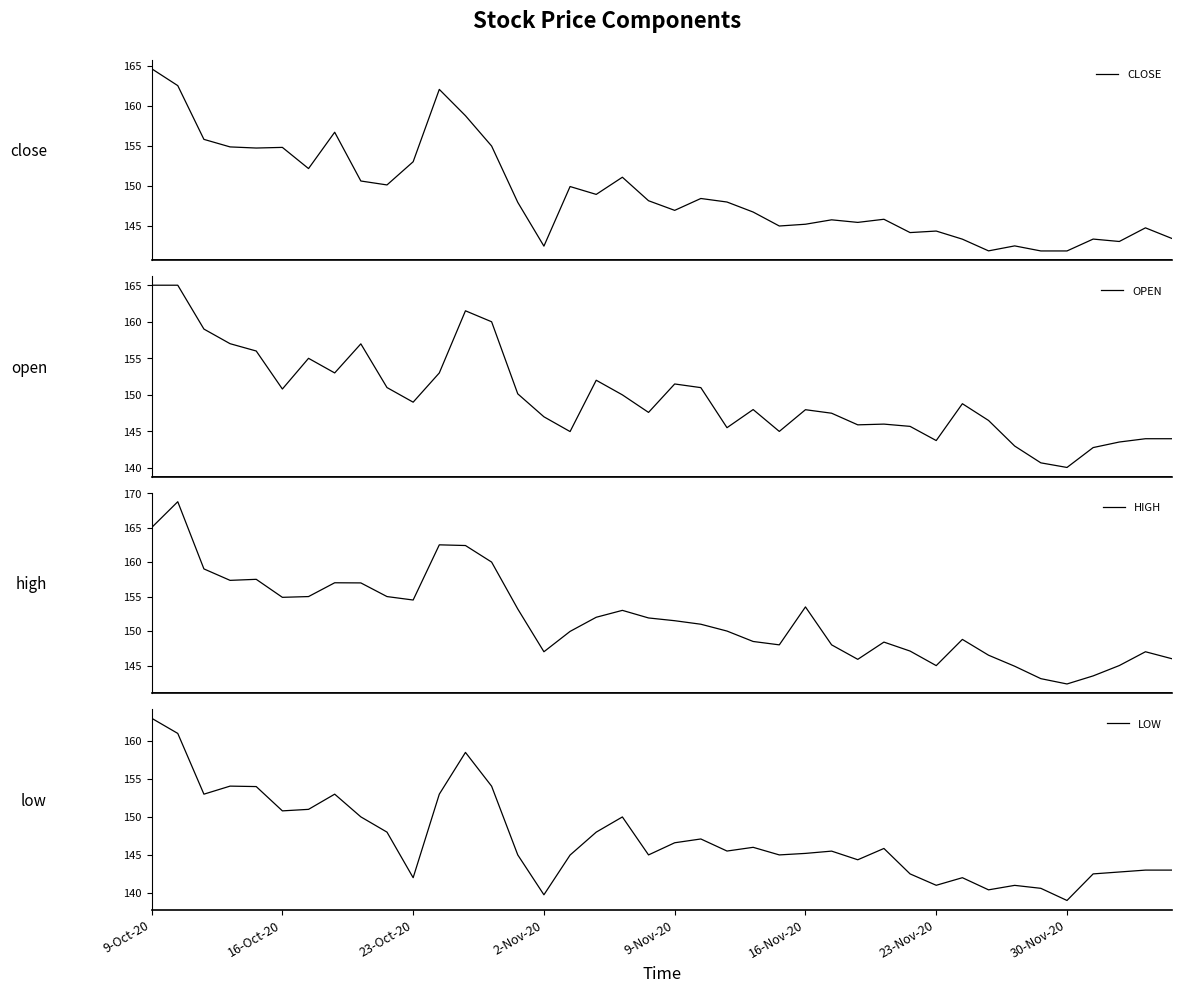

What are all the series names shown in the legend?

CLOSE, OPEN, HIGH, LOW